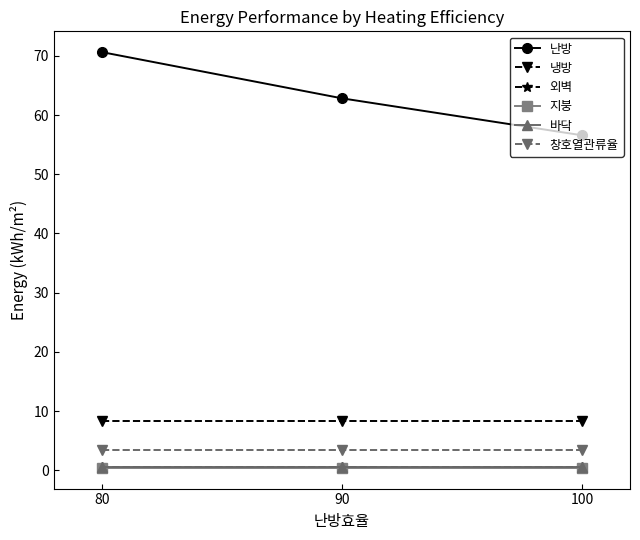

Is it true that 외벽 equals 0.9 at 80?

False